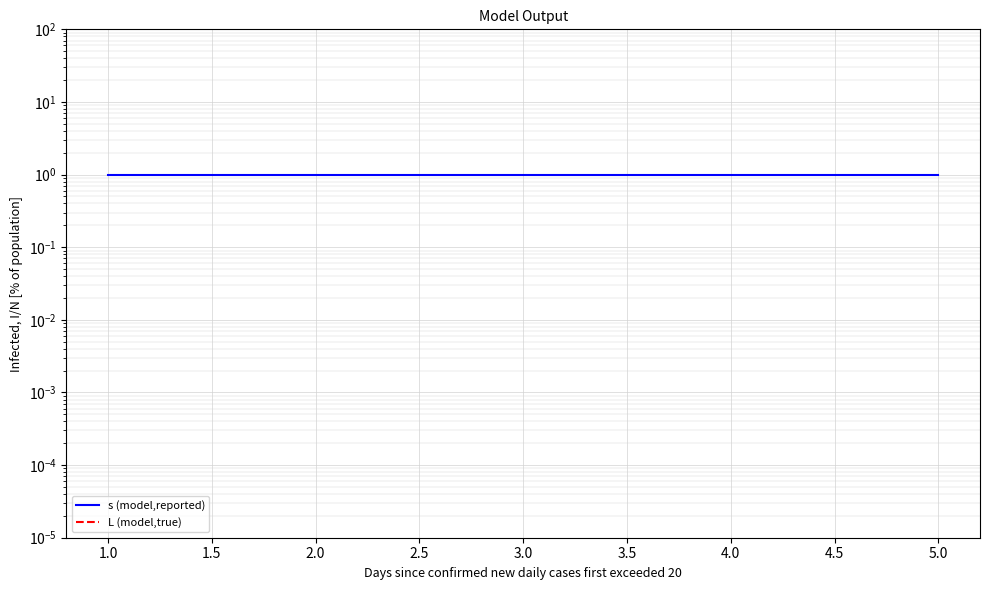

At 3.0, list the series in order from smallest to largest.

L (model,true), s (model,reported)